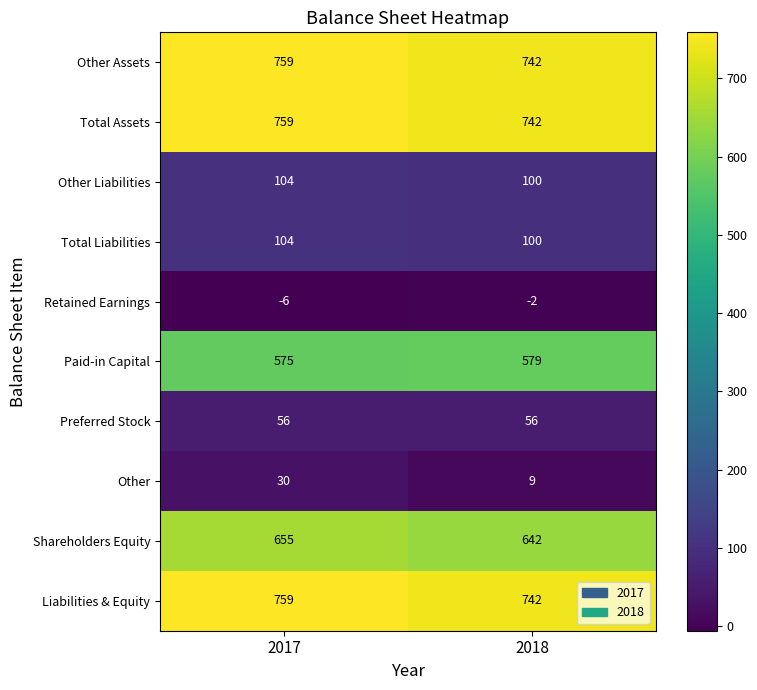

What is the smallest value displayed?

-6